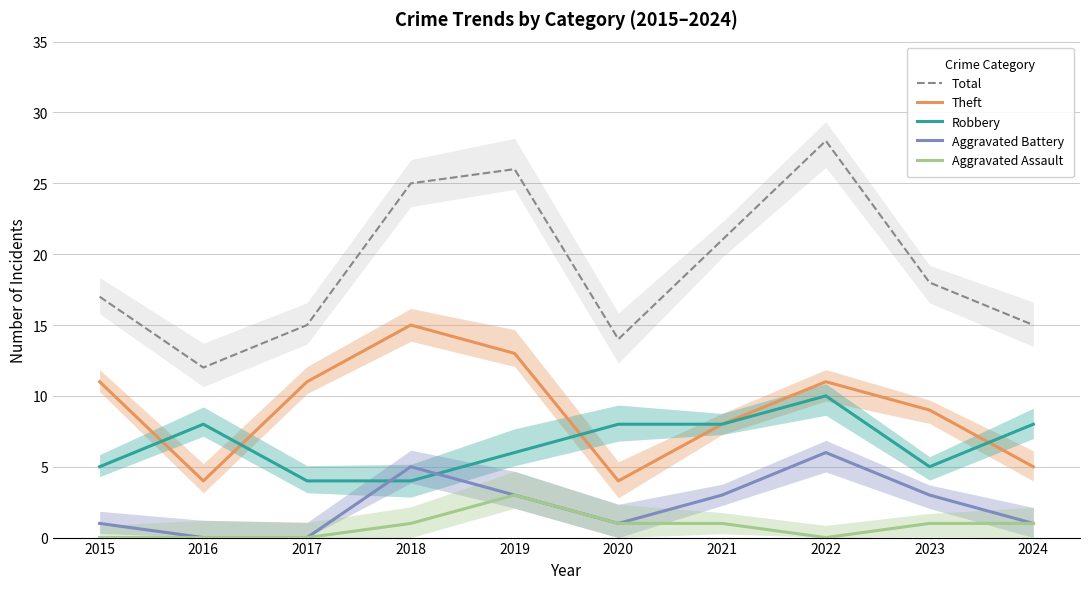

What is the approximate value of Robbery at 2015?

5